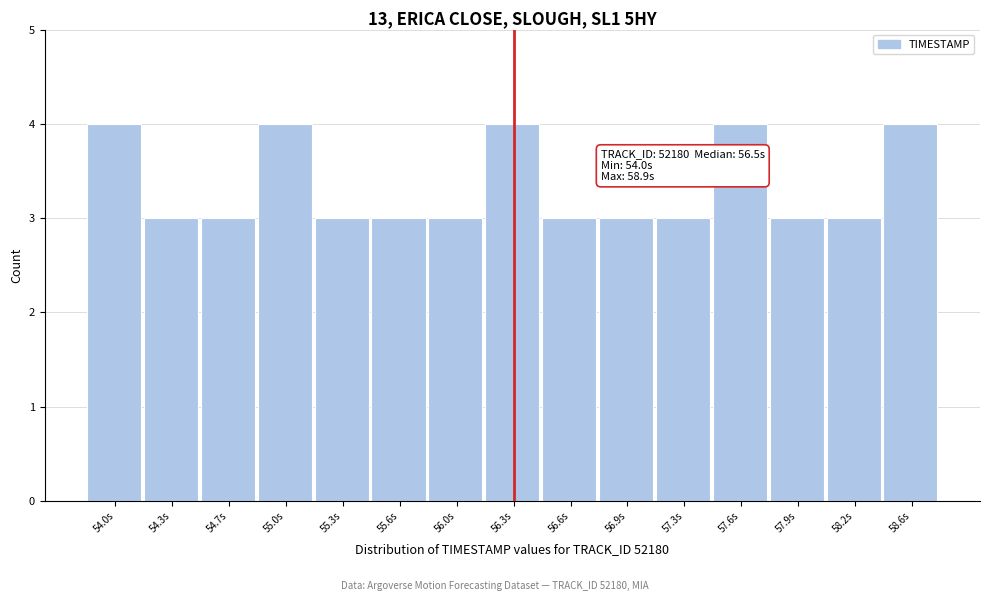

Reading left to right, what are all the values shown in this chart?

54.0s=4	54.3s=3	54.7s=3	55.0s=4	55.3s=3	55.6s=3	56.0s=3	56.3s=4	56.6s=3	56.9s=3	57.3s=3	57.6s=4	57.9s=3	58.2s=3	58.6s=4